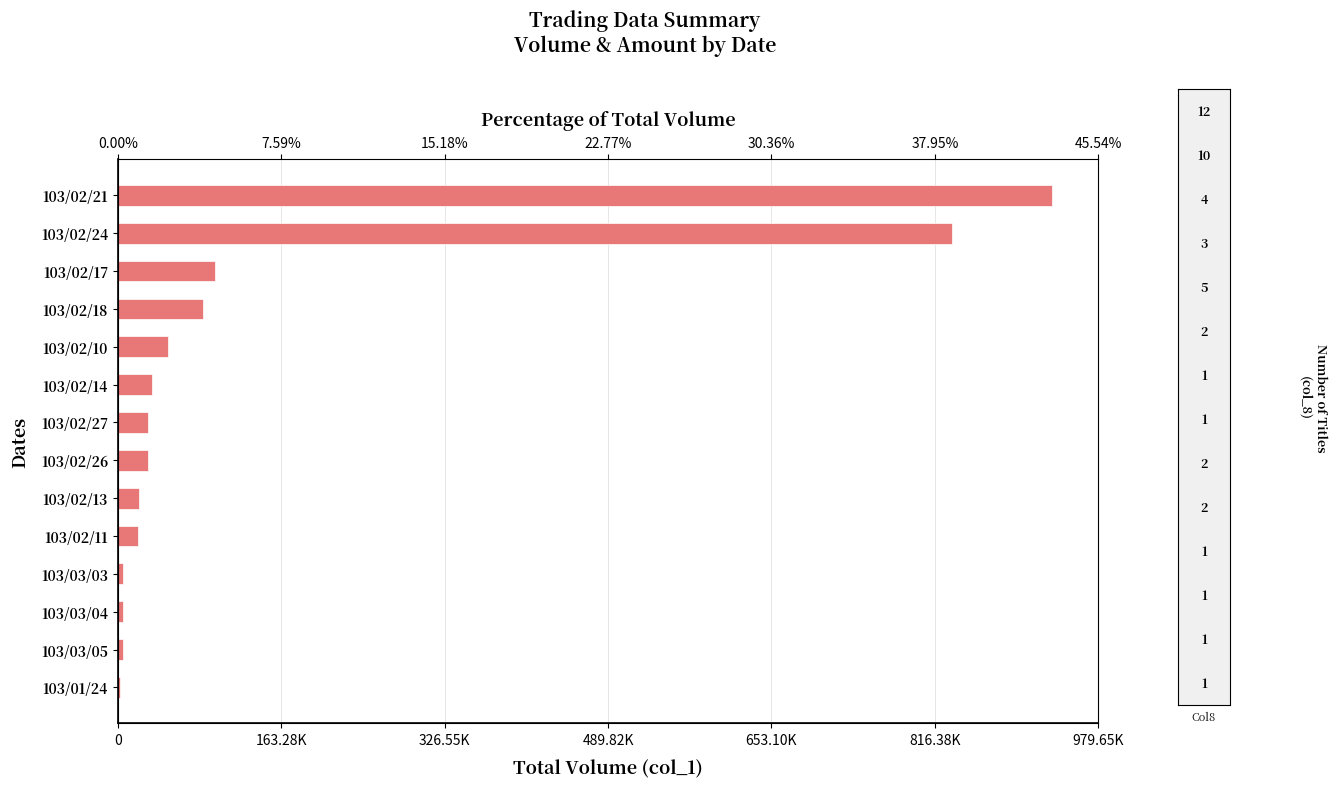

Reading right to left, transcribe all the data shown in this chart.

933000	834000	97000	85000	50000	34000	30000	30000	21000	20000	5000	5000	5000	2000